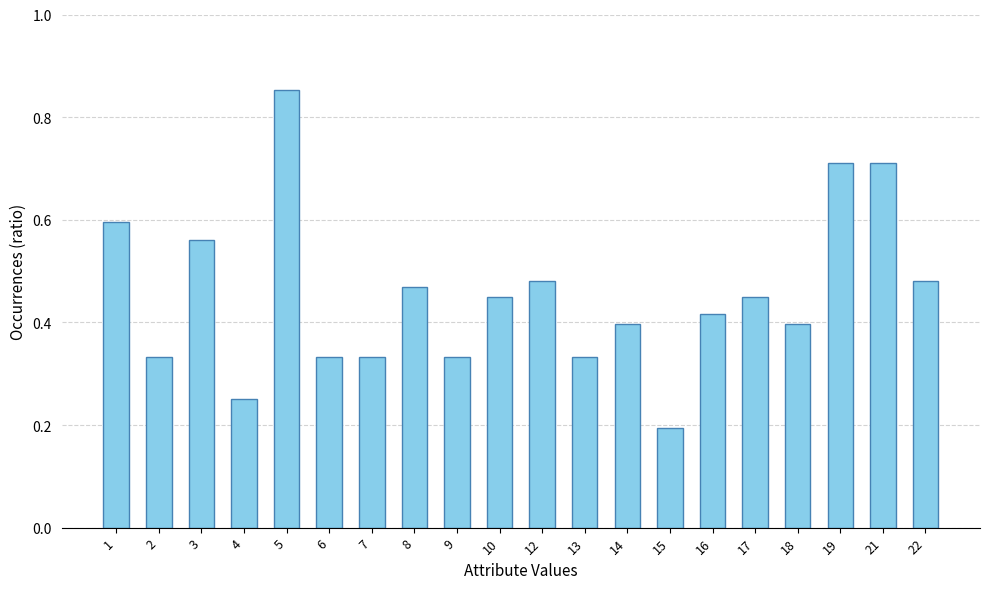

True or false: the data shows 0.4 at 21.

False